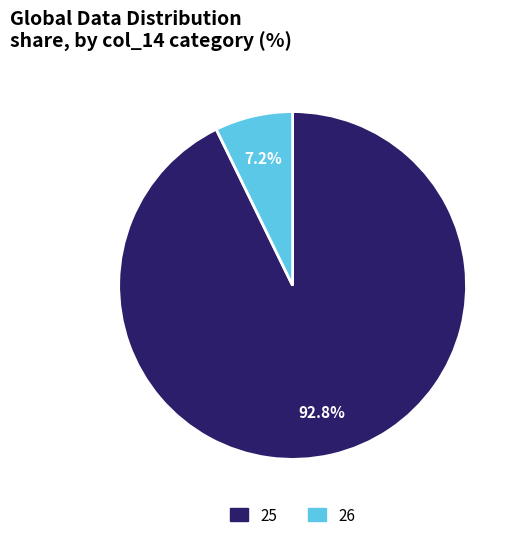

Is there any slice that represents more than half of the pie?

Yes